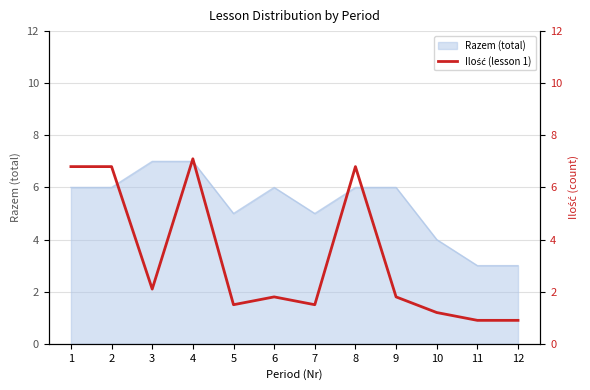

Which category has the highest value across all series?

4